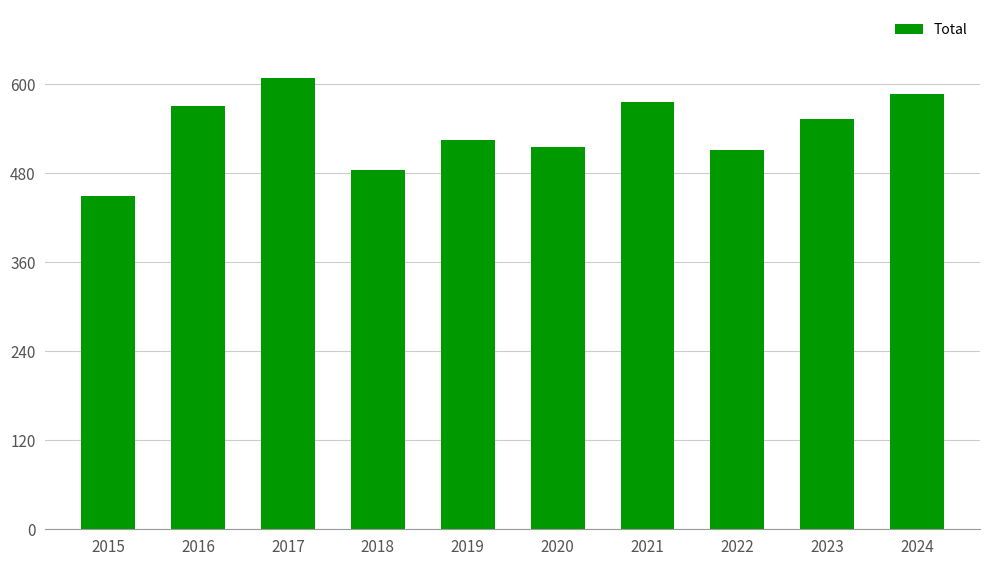

At which category does the chart reach its minimum across all series?

2015